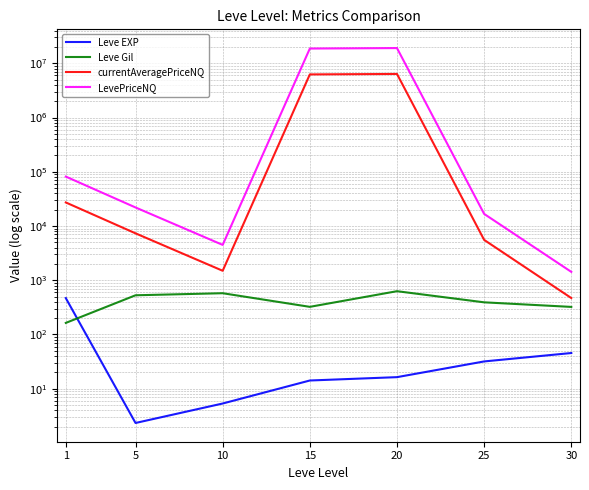

List the series in order of their peak value, highest first.

LevePriceNQ, currentAveragePriceNQ, Leve Gil, Leve EXP